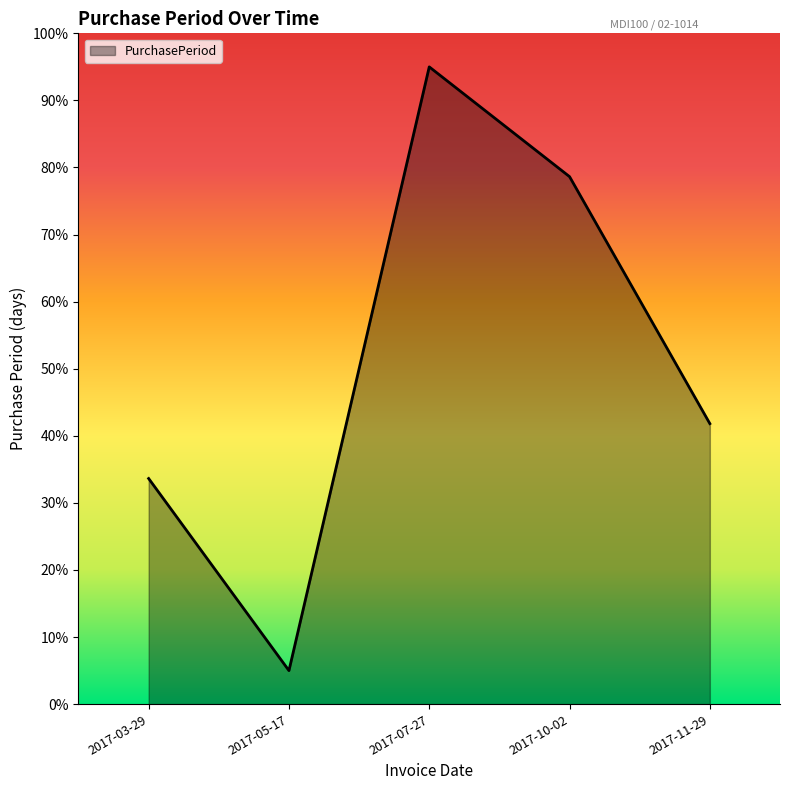

How many interior local valleys (lower than both neighbors) does the data have?

1